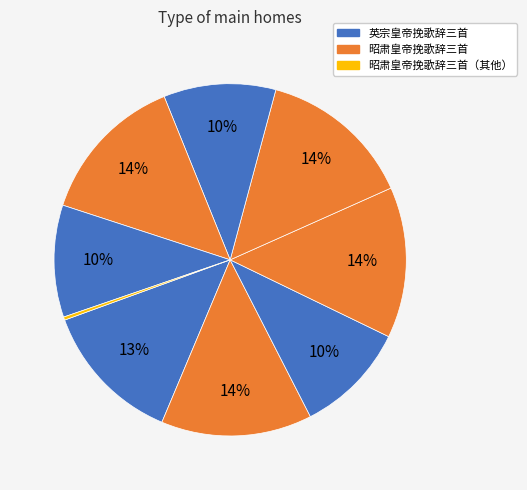

Count the number of slices in the pie.

9